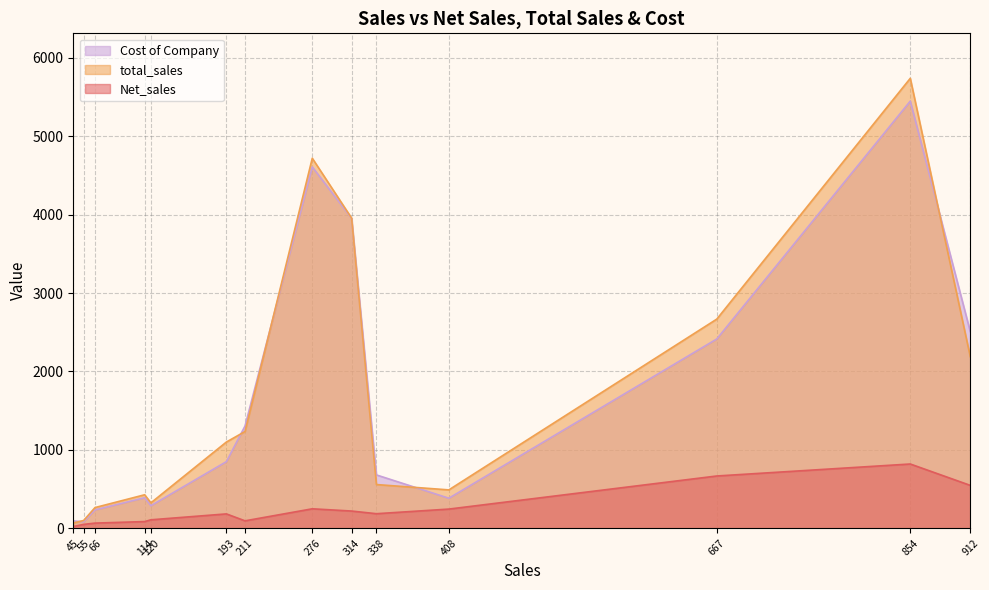

What is the difference between the maximum and second lowest values in the Cost of Company series?

5354.9